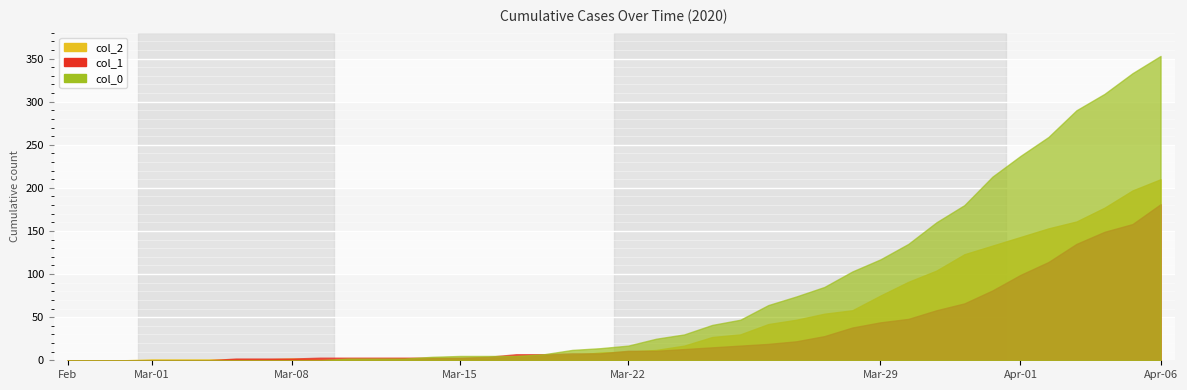

True or false: col_0 and col_1 cross at least once.

True